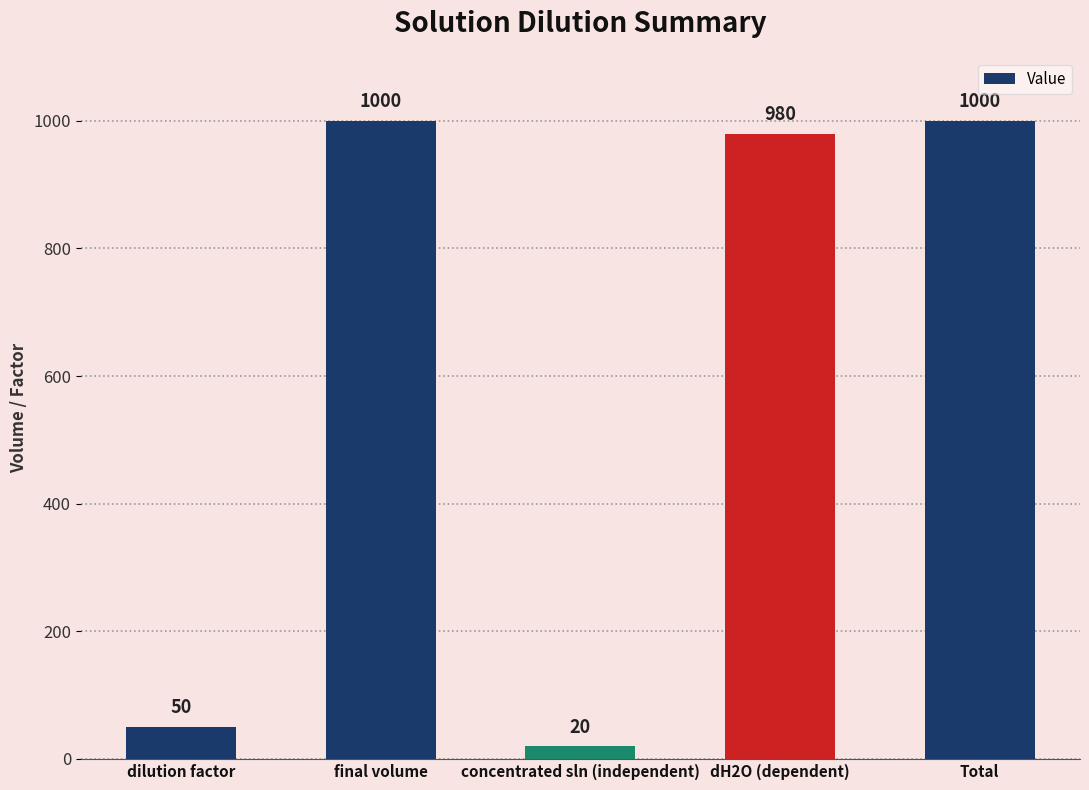

The value at Total is 1000. True or false?

True